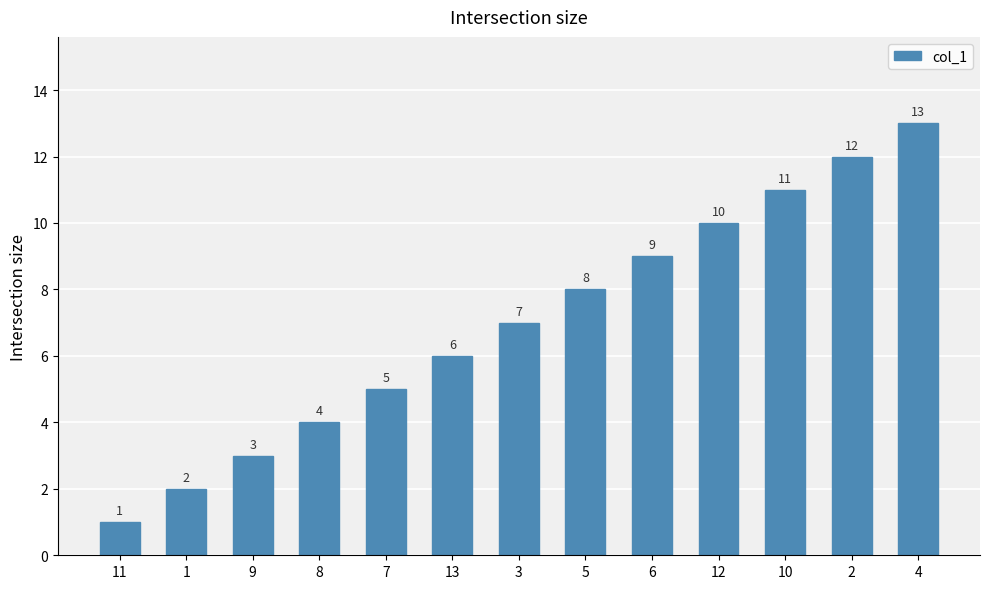

What is the change in value from 9 to 13?

+3